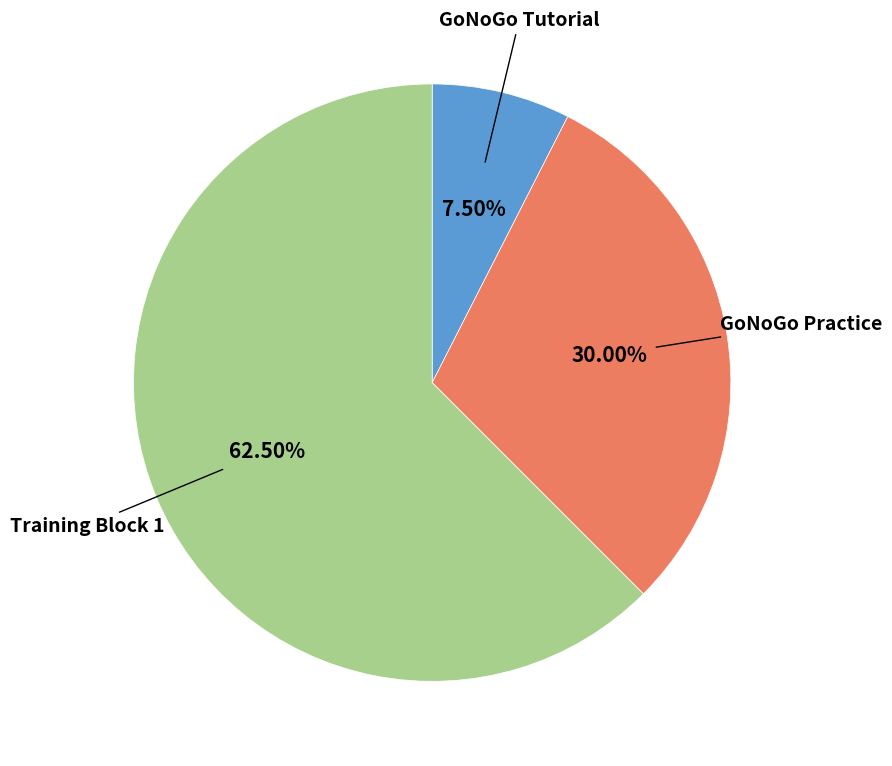

How many slices are in this pie chart?

3